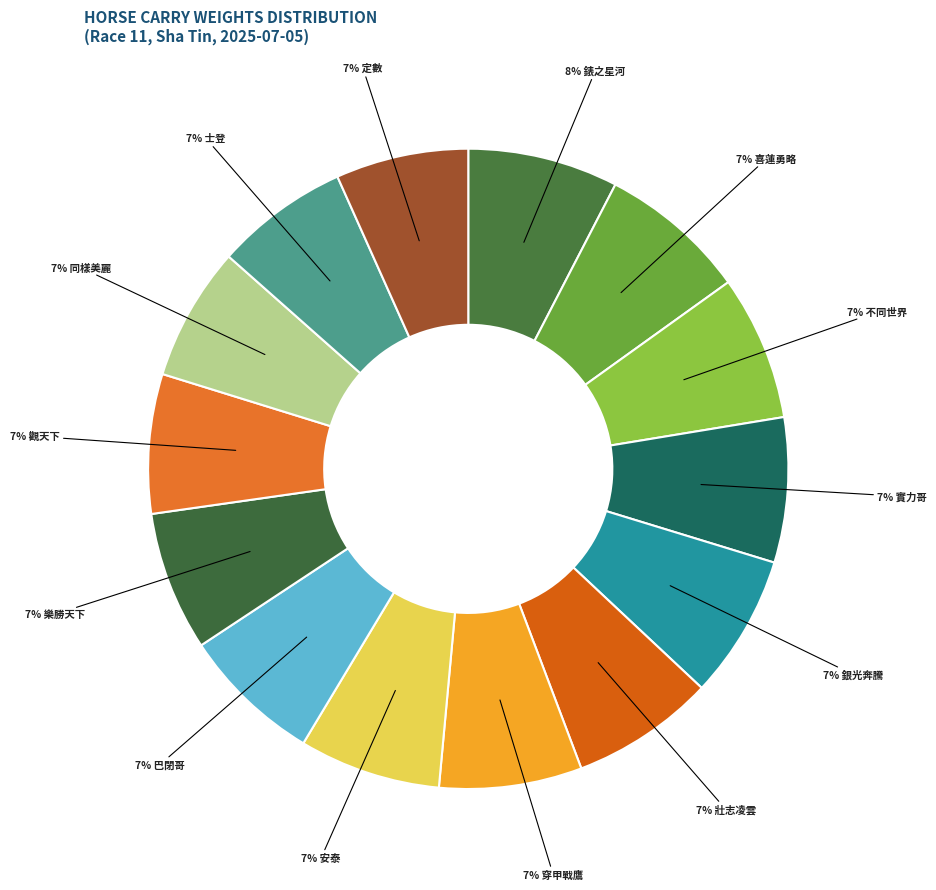

How many slices are in this pie chart?

14